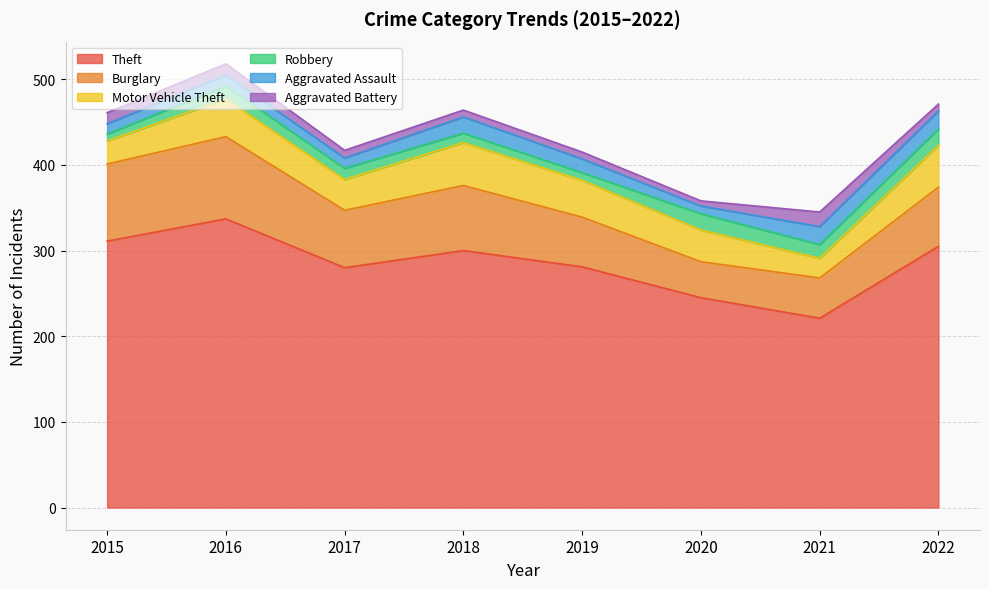

At which category is the sum across all series the highest?

2016